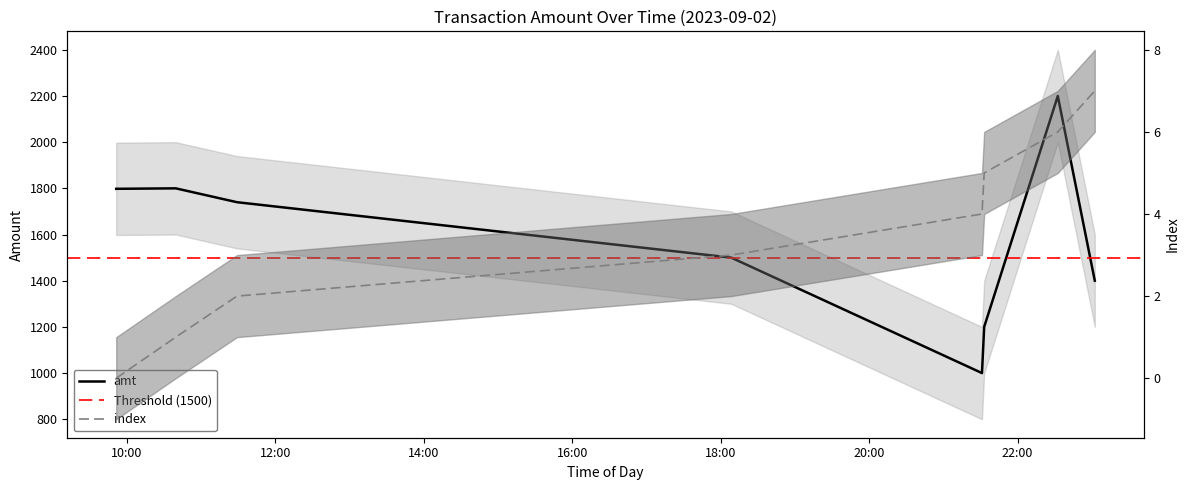

Is the value of amt at 2023-09-02 11:29:10 greater than the value of index at 2023-09-02 21:31:11?

Yes